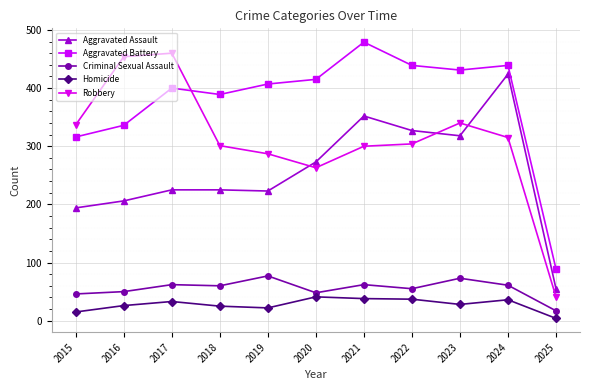

Which series has the largest range (max minus min)?

Robbery